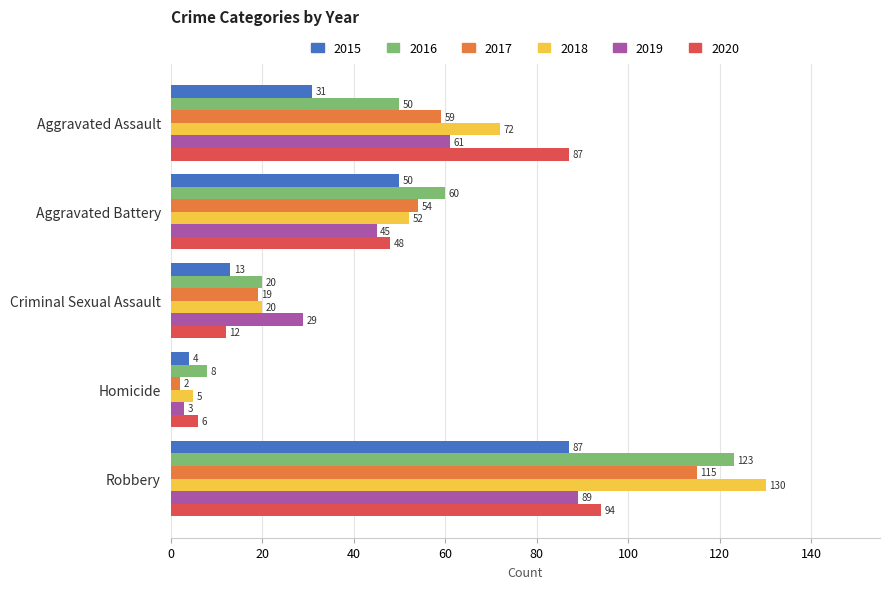

Which series has the largest total across all categories?

2018